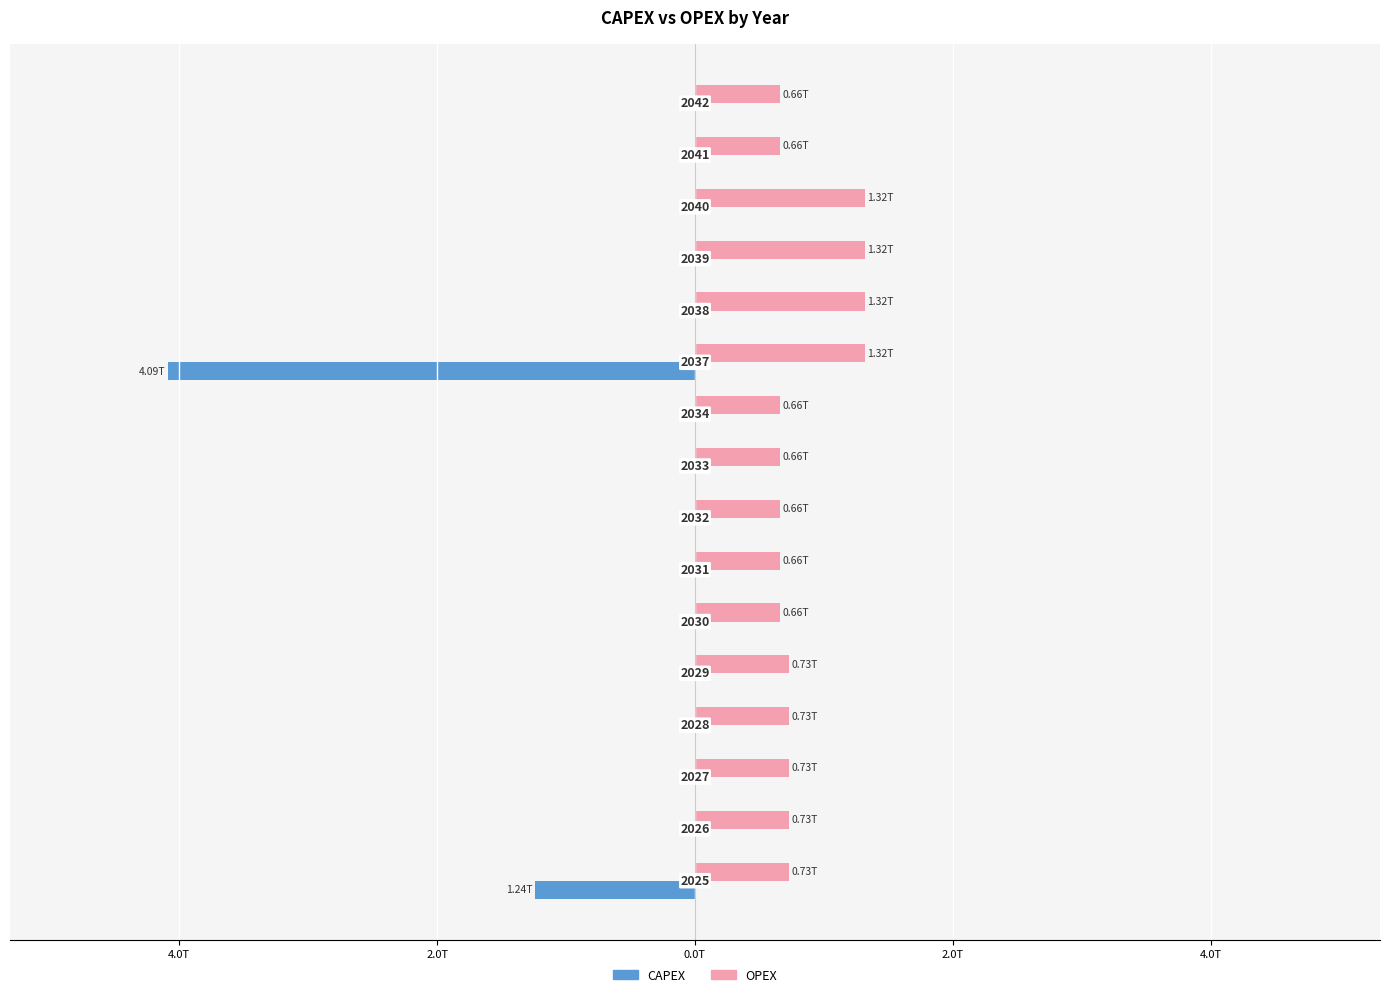

What is the average value of the OPEX series?

0.8